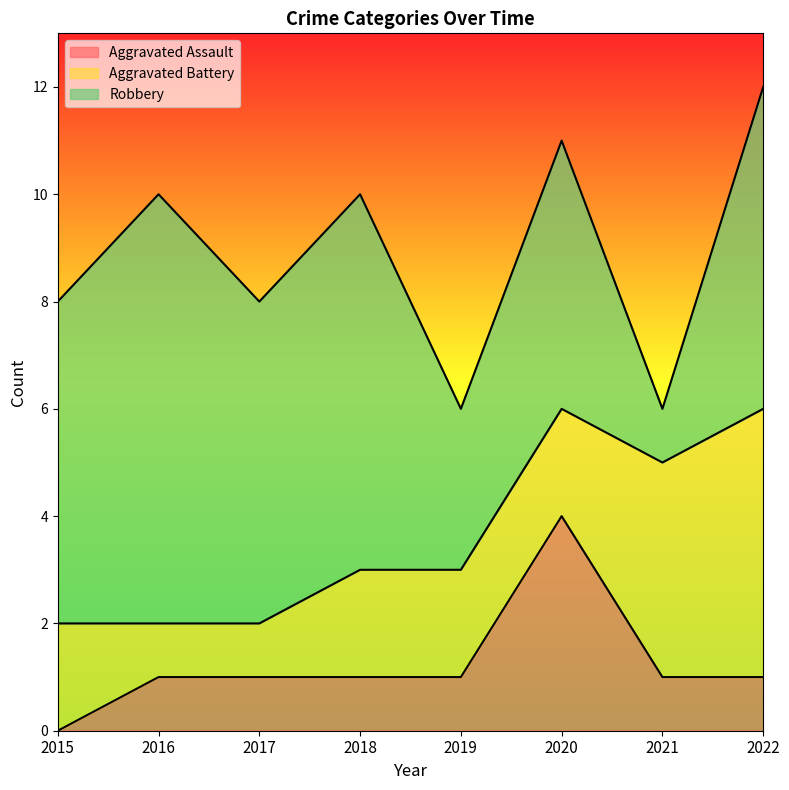

Is it true that Aggravated Battery equals 4 at 2019?

False